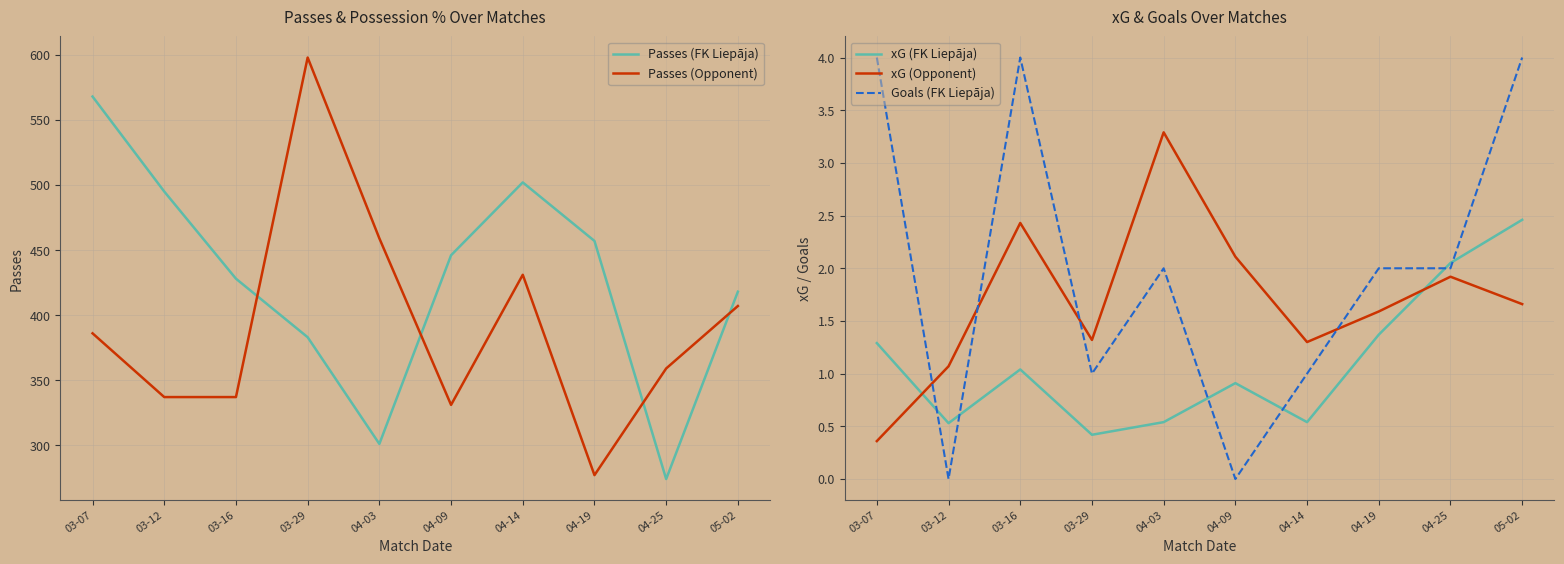

Reading left to right, transcribe all the data shown in this chart.

Passes (FK Liepāja): 568.0	495.0	428.0	383.0	301.0	446.0	502.0	457.0	274.0	418.0
Passes (Opponent): 386.0	337.0	337.0	598.0	459.0	331.0	431.0	277.0	359.0	407.0
xG (FK Liepāja): 1.3	0.5	1.0	0.4	0.5	0.9	0.5	1.4	2.0	2.5
xG (Opponent): 0.4	1.1	2.4	1.3	3.3	2.1	1.3	1.6	1.9	1.7
Goals (FK Liepāja): 4.0	0.0	4.0	1.0	2.0	0.0	1.0	2.0	2.0	4.0